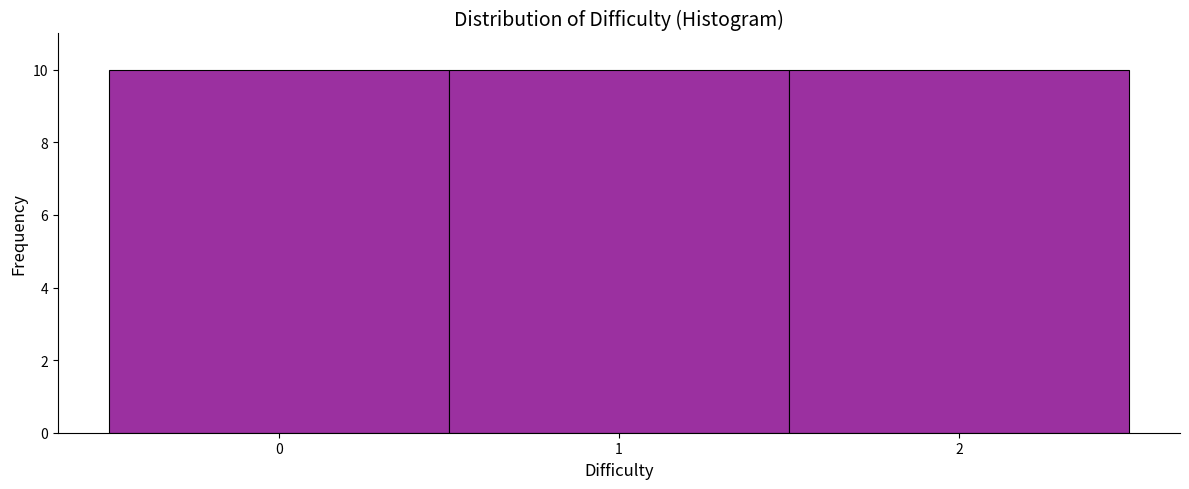

How tall is the bar that spans 1.5 to 2.5 on the x-axis? The values are not printed on the chart, so give them approximately, as read against the axis.

10